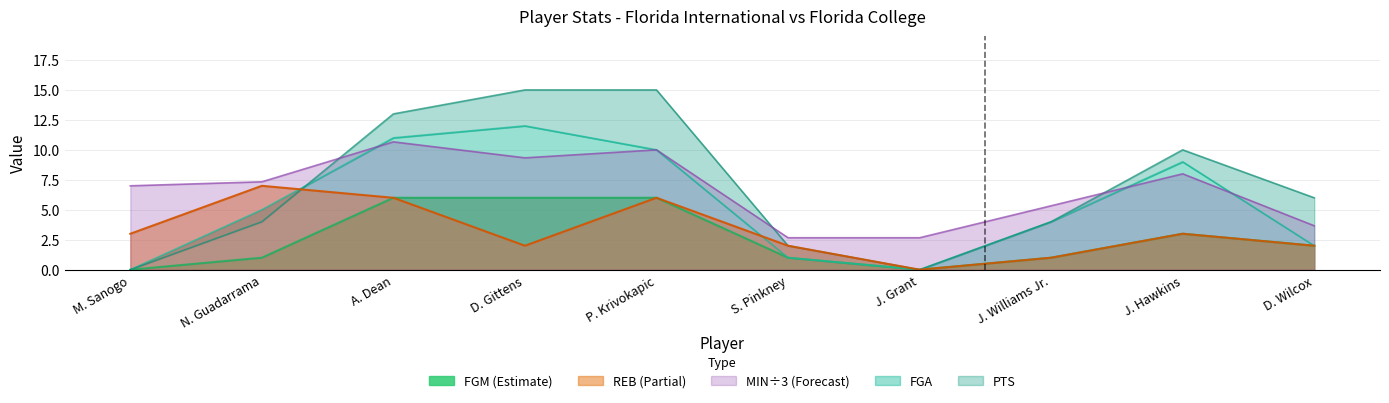

What is the difference between the highest and lowest values at P. Krivokapic?

9.0